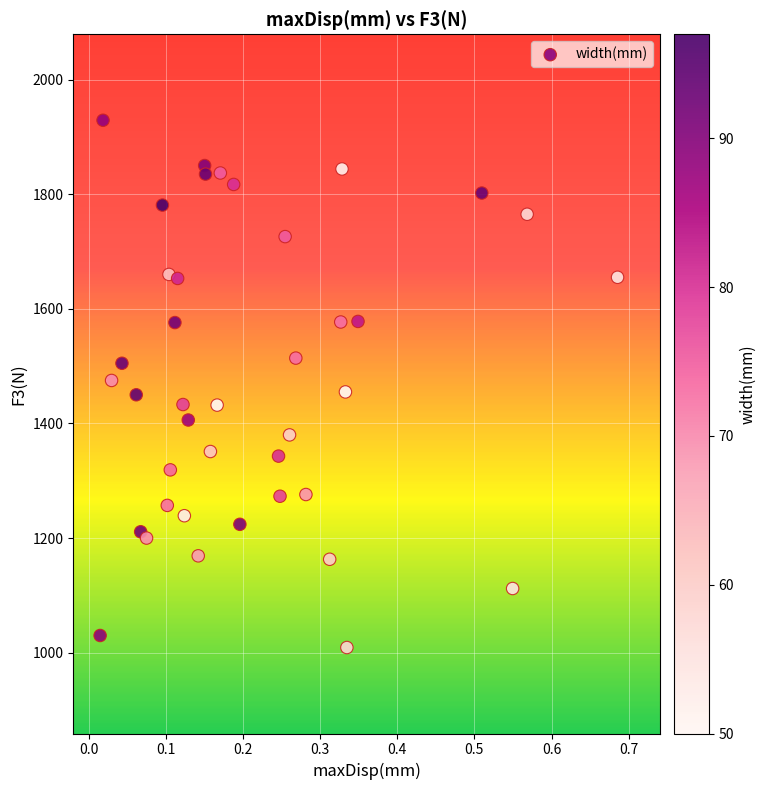

What is the range of Y values (max minus min)?

920